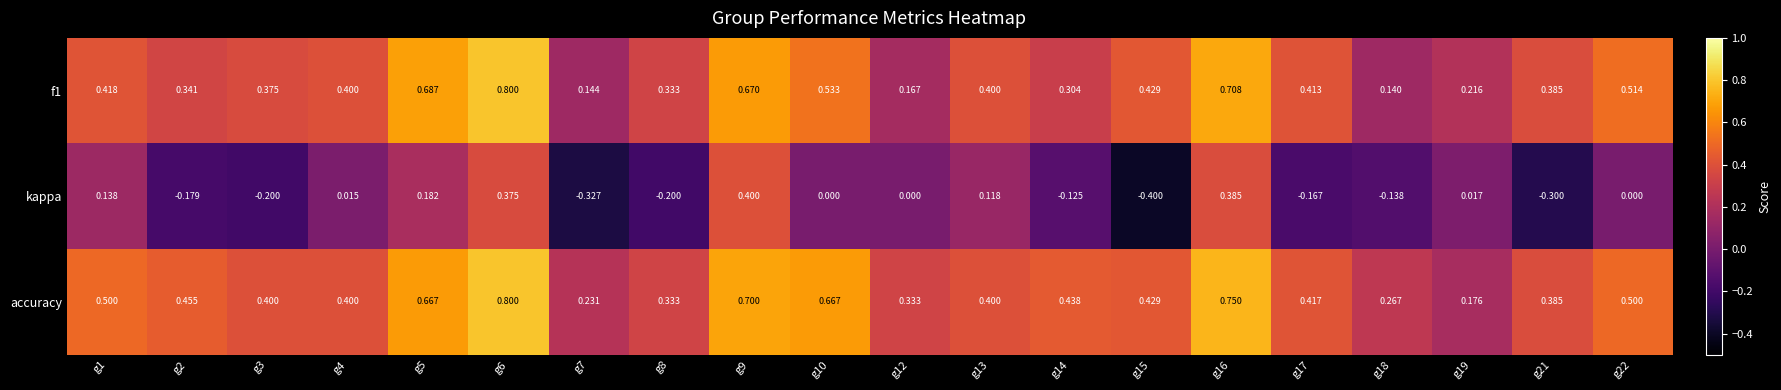

Which series has the largest range (max minus min)?

kappa